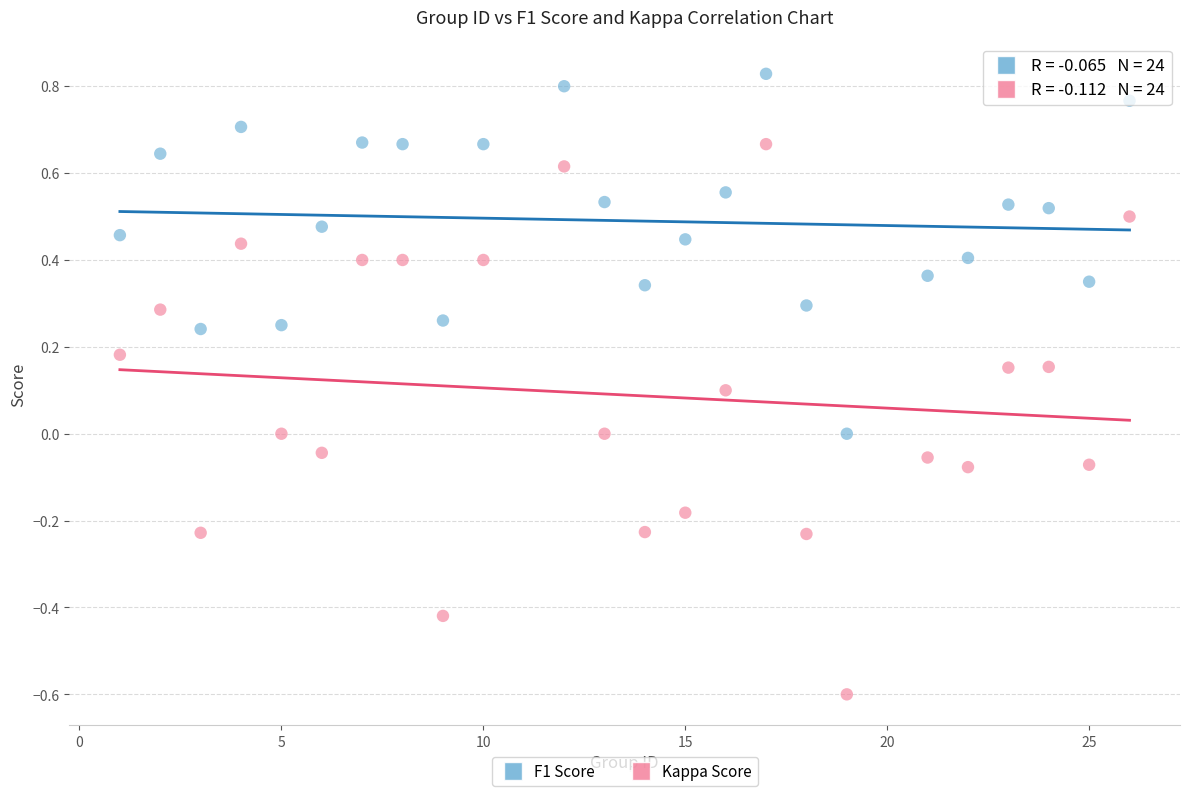

Which series reaches the maximum Y coordinate?

F1 Score